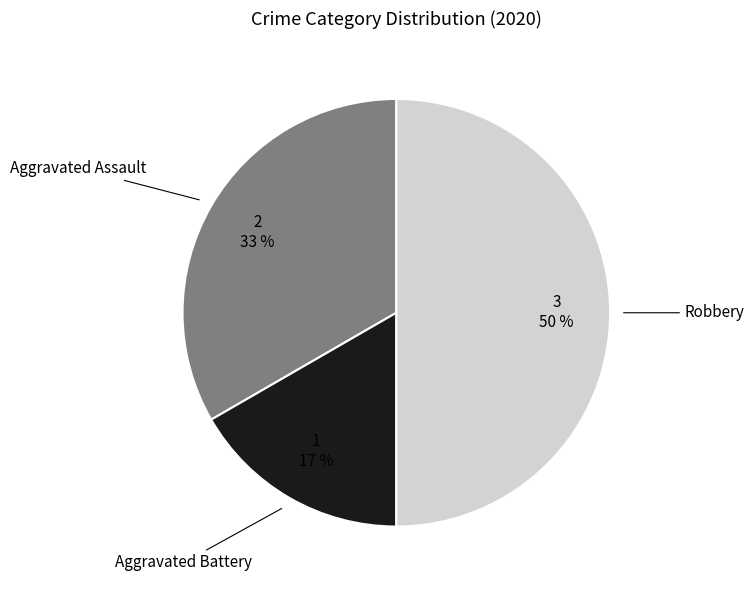

Rank the categories by value from lowest to highest.

Aggravated Battery, Aggravated Assault, Robbery